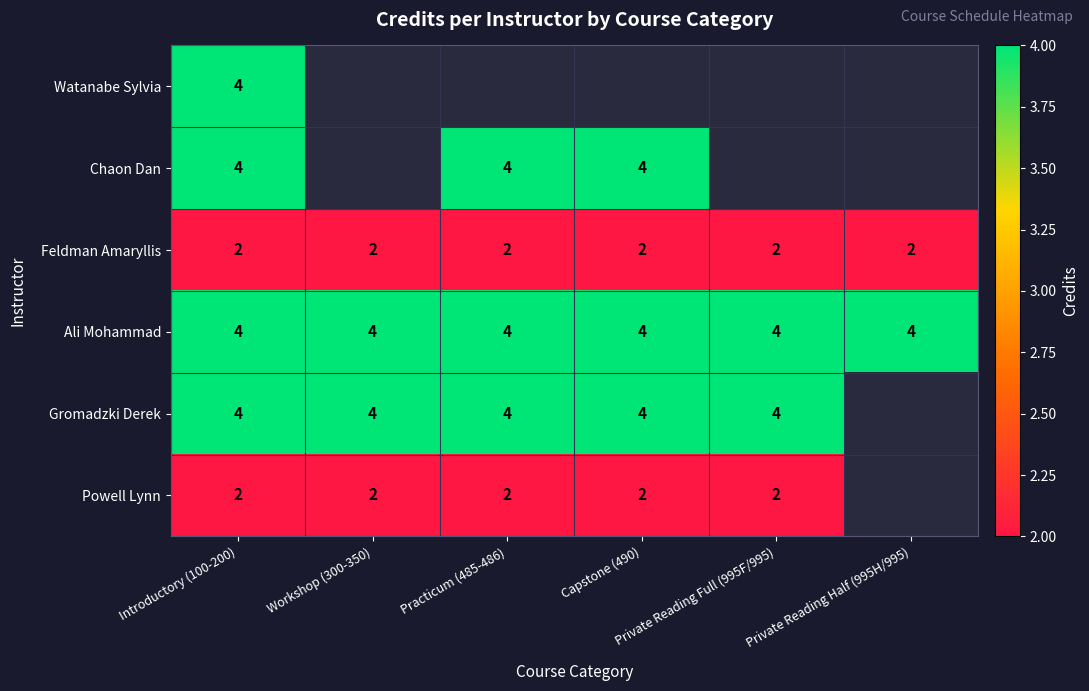

True or false: Chaon Dan has a value of 2.1 at Practicum (485-486).

False